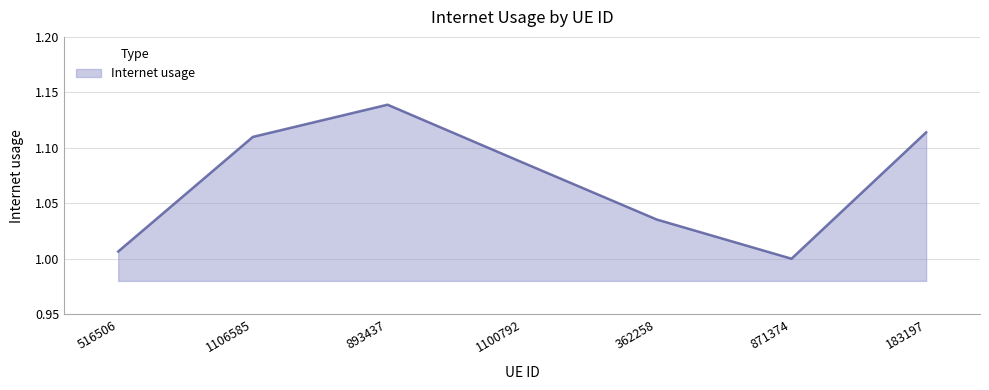

How many lines are shown in the chart?

1